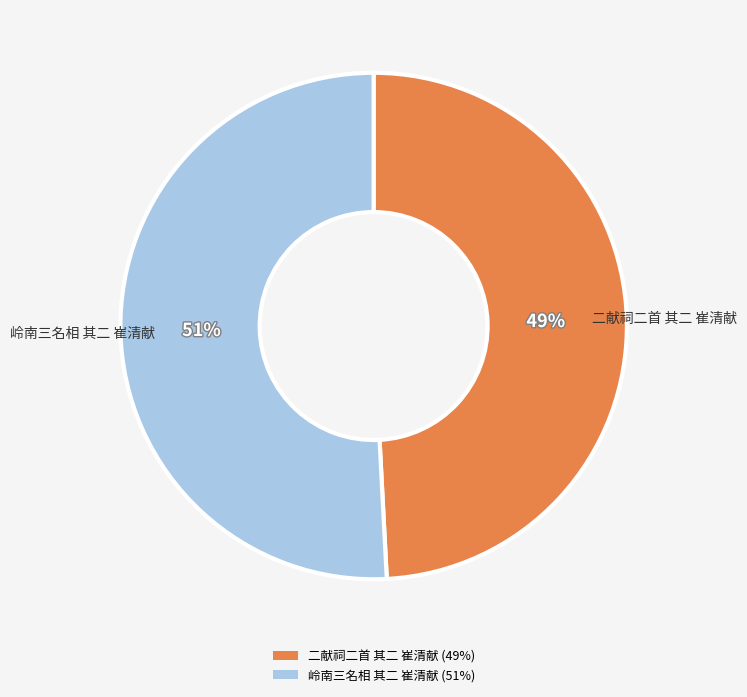

What percentage is the 岭南三名相 其二 崔清献 slice, to the nearest percent?

51%